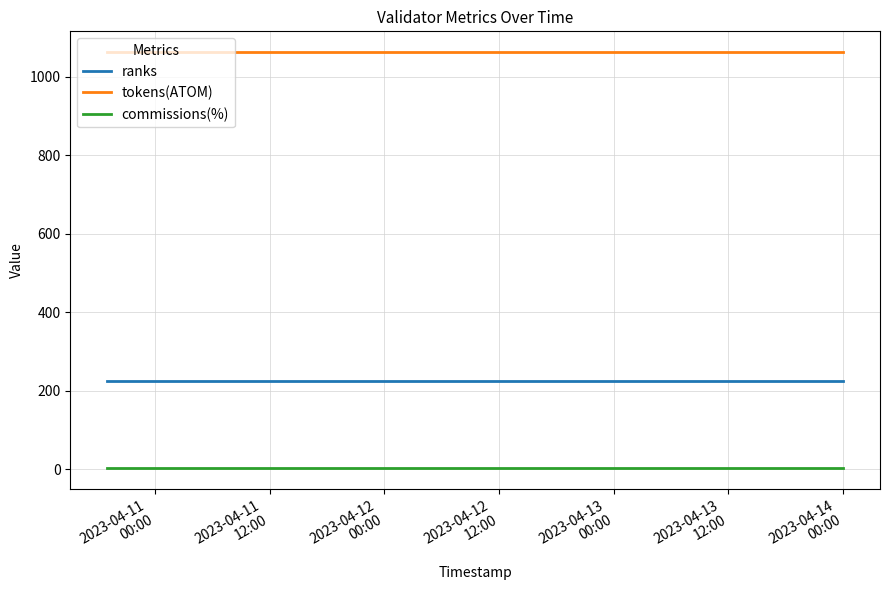

Which category has the highest value in the ranks series?

2023-04-14 00:00